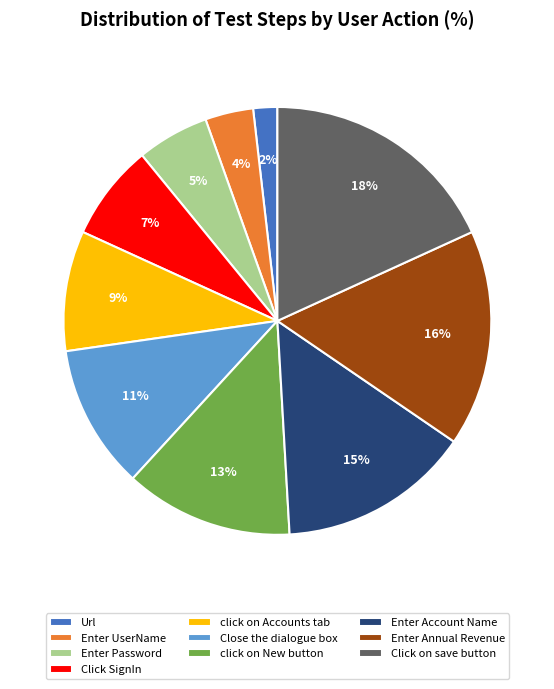

Between Enter Account Name and click on New button, which is larger?

Enter Account Name